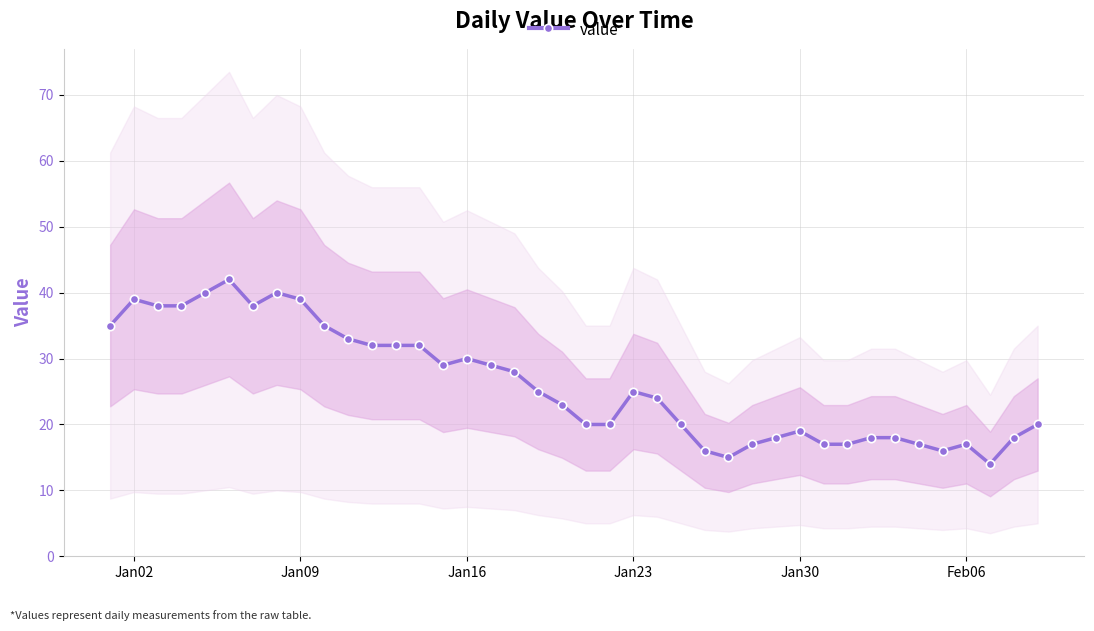

What is the minimum value for value?

14